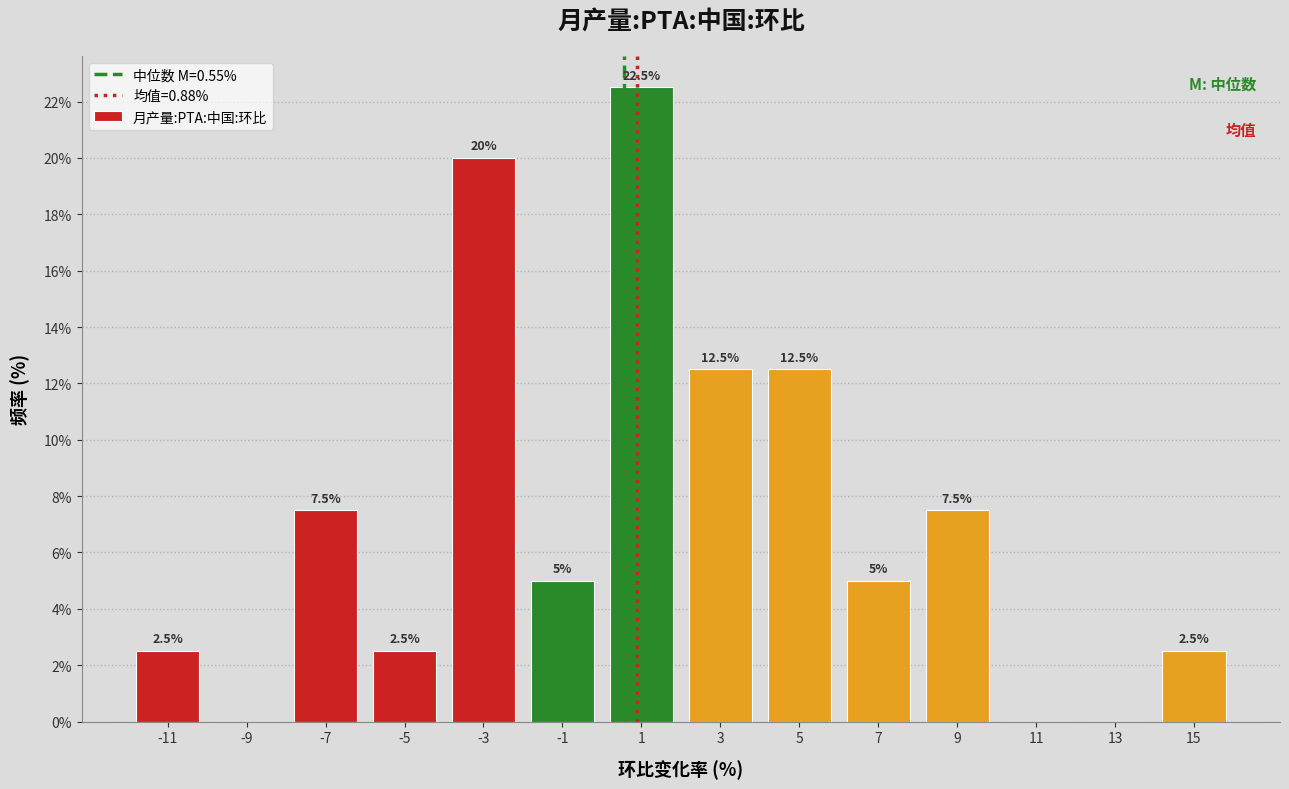

Which range on the x-axis has the tallest bar?

0 to 2